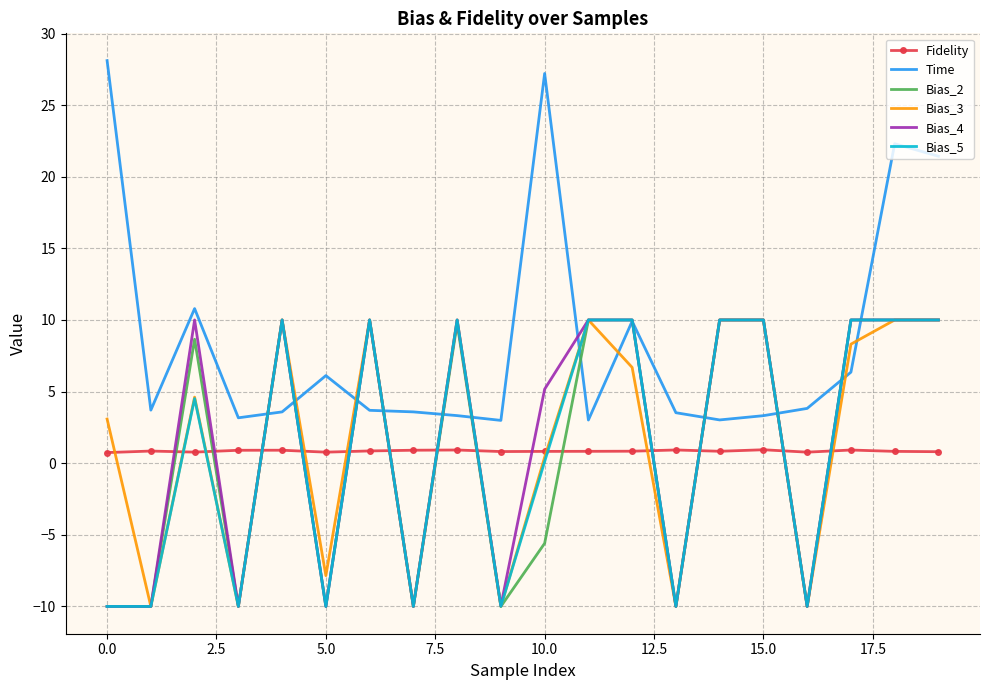

What are all the series names shown in the legend?

Fidelity, Time, Bias_2, Bias_3, Bias_4, Bias_5